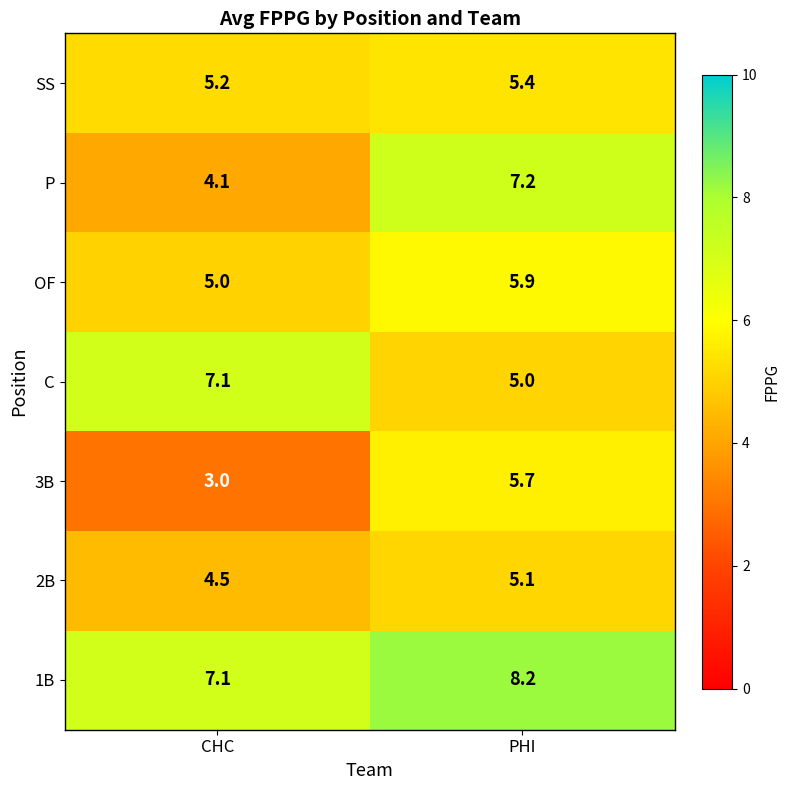

Reading right to left, extract all data points from this chart.

SS: PHI=5.4	CHC=5.2
P: PHI=7.2	CHC=4.1
OF: PHI=5.9	CHC=5.0
C: PHI=5.0	CHC=7.1
3B: PHI=5.7	CHC=3.0
2B: PHI=5.1	CHC=4.5
1B: PHI=8.2	CHC=7.1